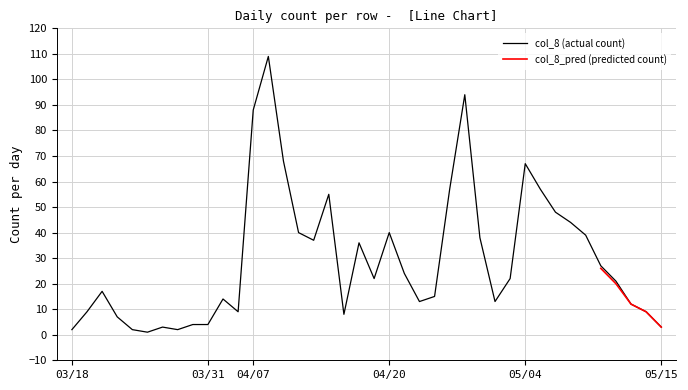

The chart shows a value of 28 at 104/03/20. True or false?

False